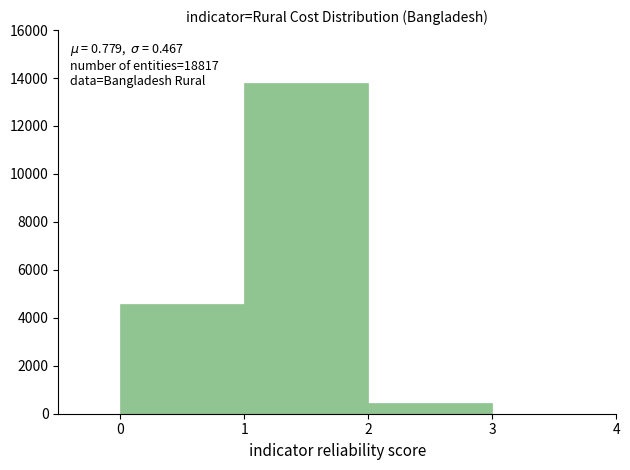

Over which range of the x-axis is the bar tallest?

1 to 2